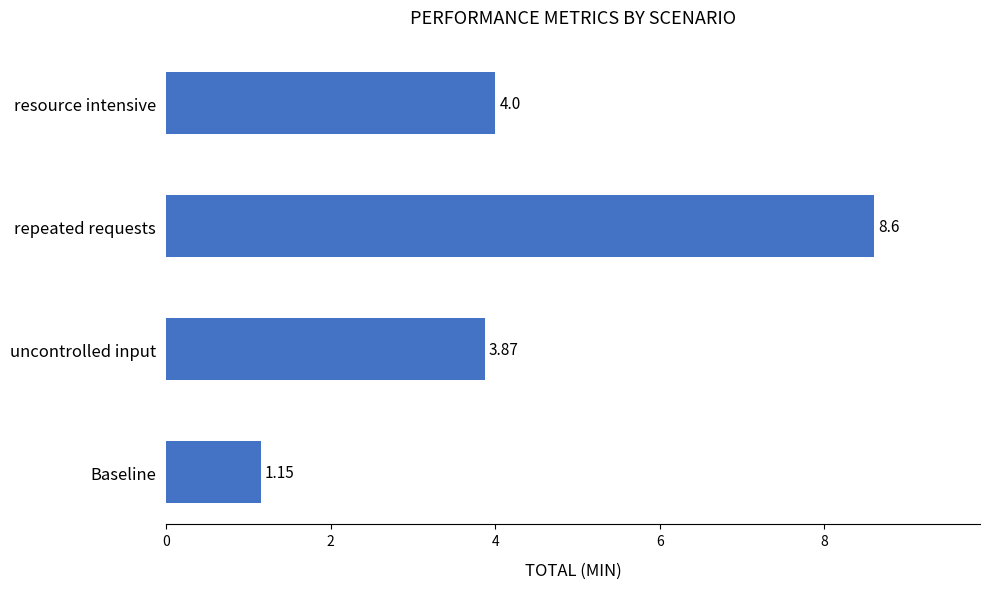

What is the sum of the values at uncontrolled input and Baseline?

5.0